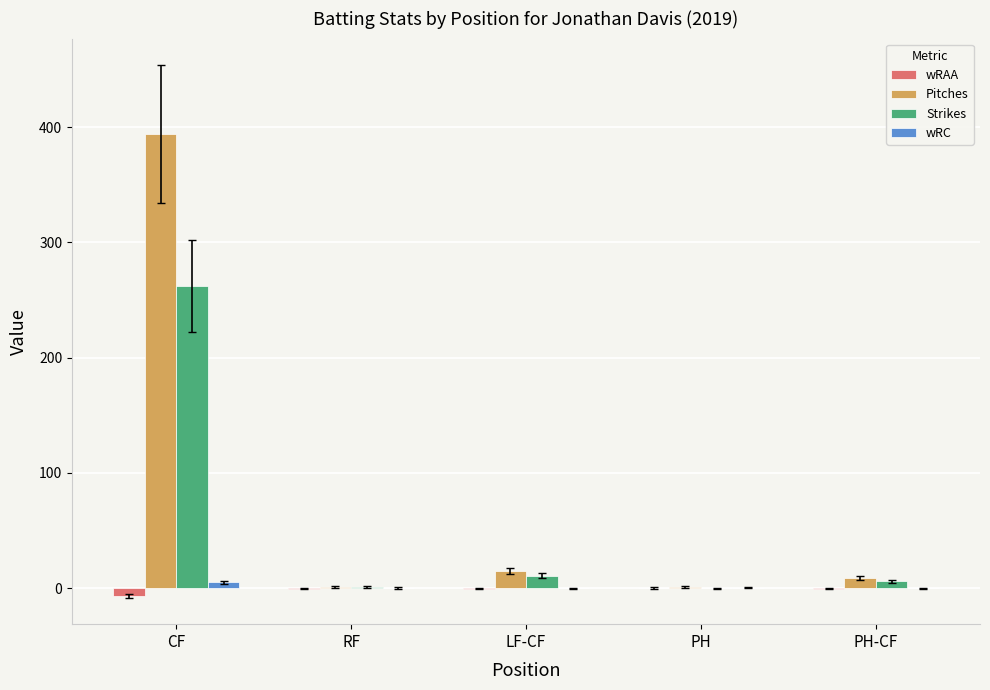

How many distinct data groups are displayed?

4